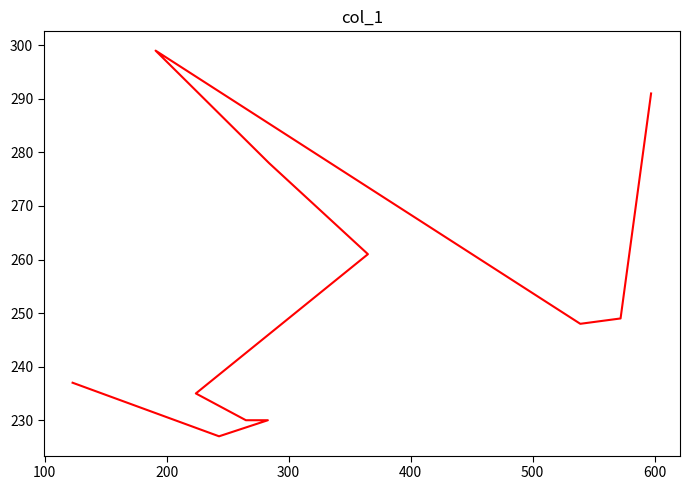

What is the difference between the maximum and minimum values?

72